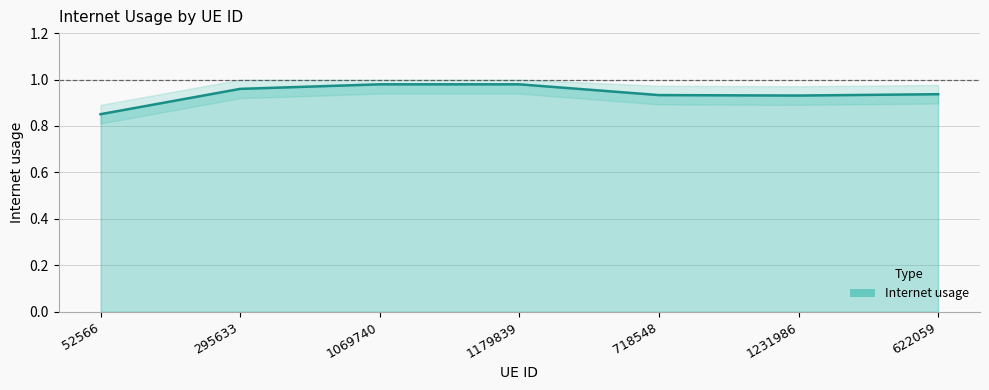

The chart shows a value of 1.4 at 1179839. True or false?

False